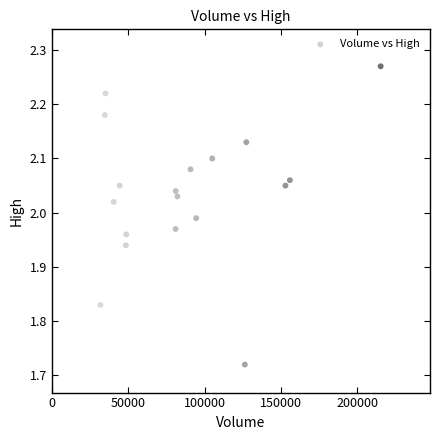

What is the range of X values (max minus min)?

183400.0